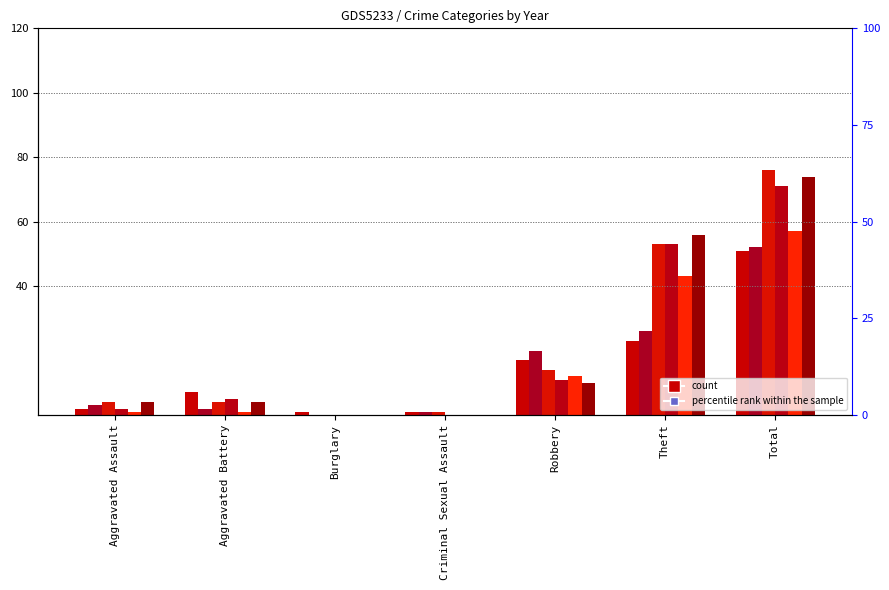

What is the value of the 2016 bar at the 7th from the left?

76